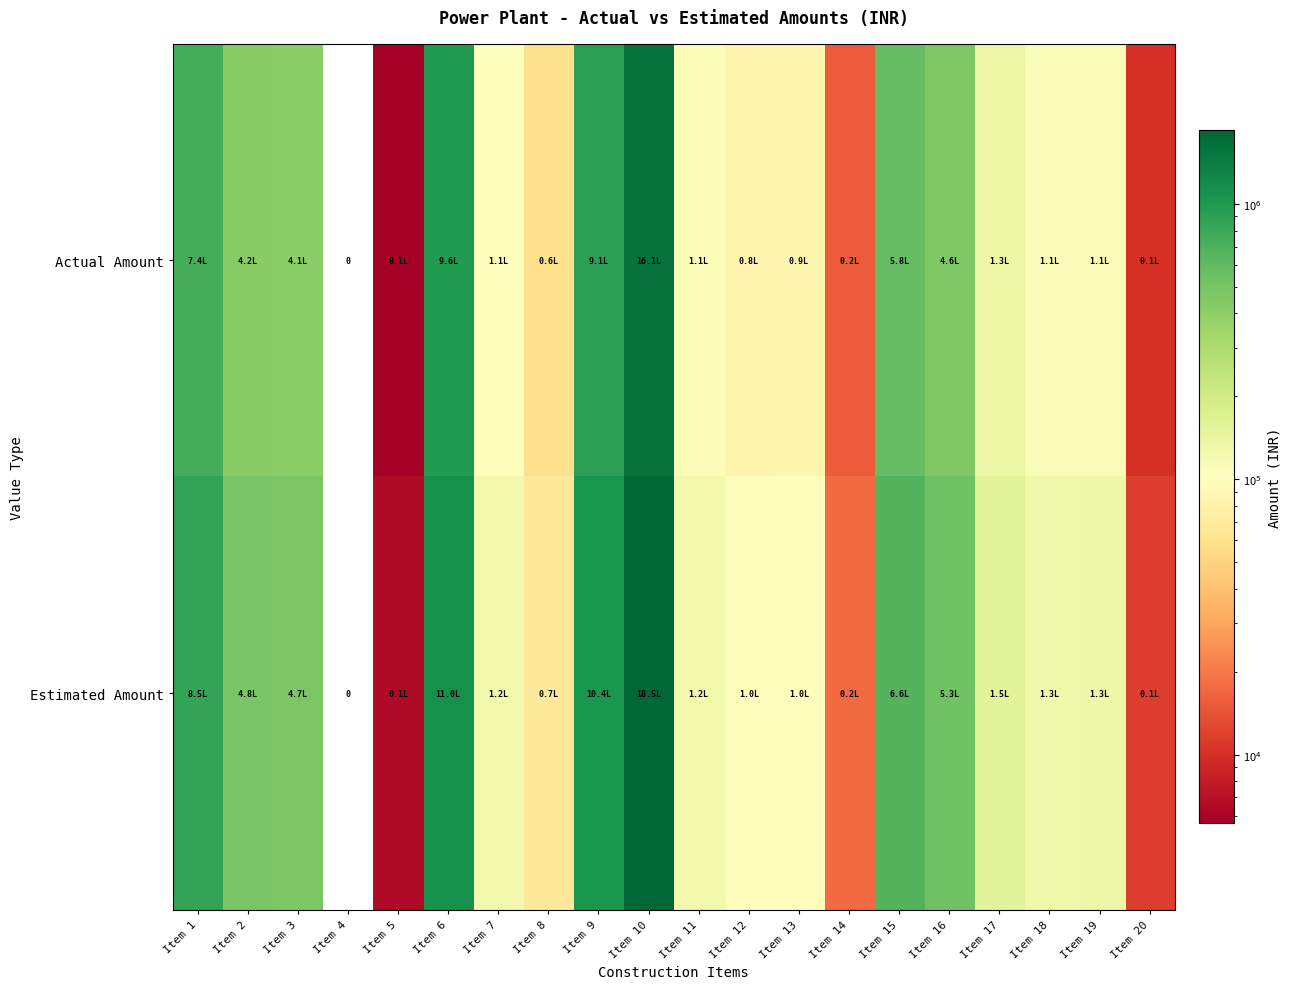

List the labels in order of Actual Amount value, smallest first.

Item 4, Item 5, Item 20, Item 14, Item 8, Item 12, Item 13, Item 7, Item 11, Item 18, Item 19, Item 17, Item 3, Item 2, Item 16, Item 15, Item 1, Item 9, Item 6, Item 10